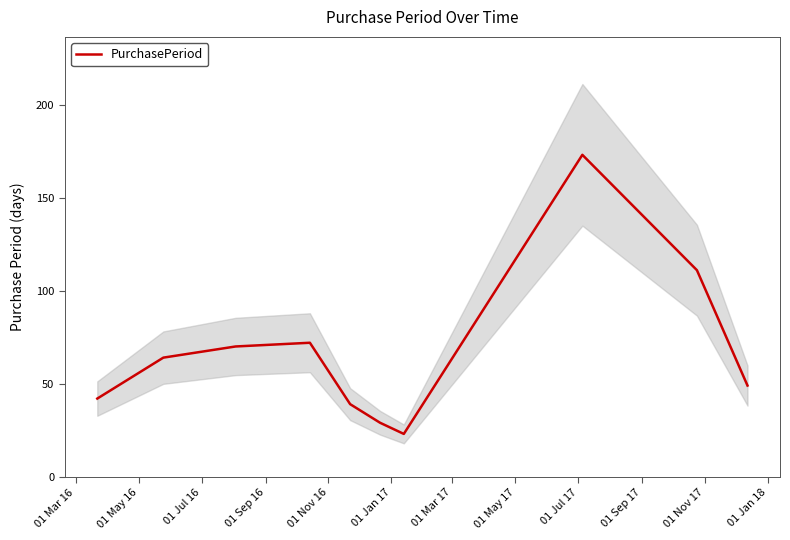

What is the highest value of the PurchasePeriod series?

173